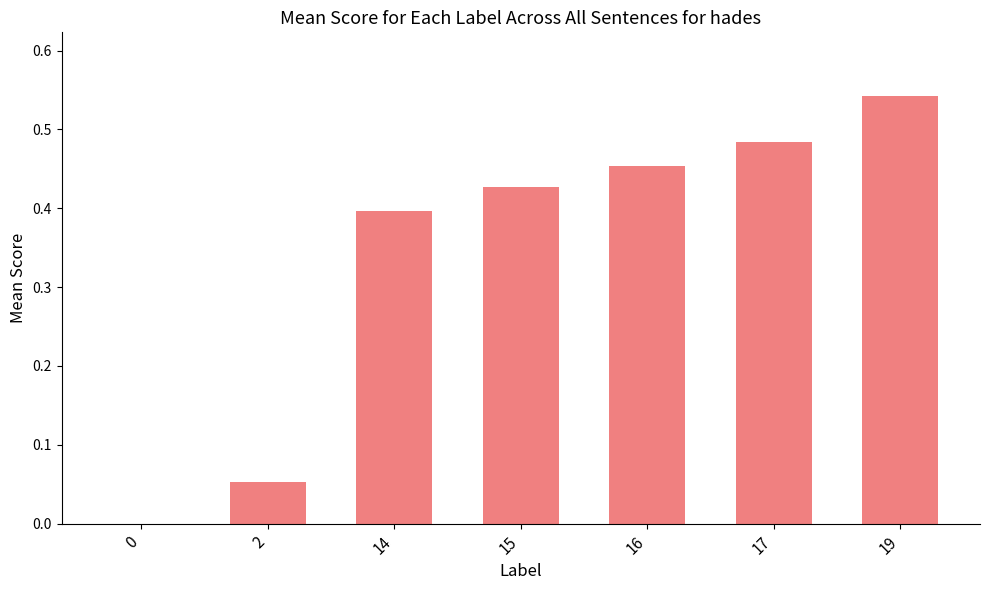

Between 2 and 17, which is larger?

17